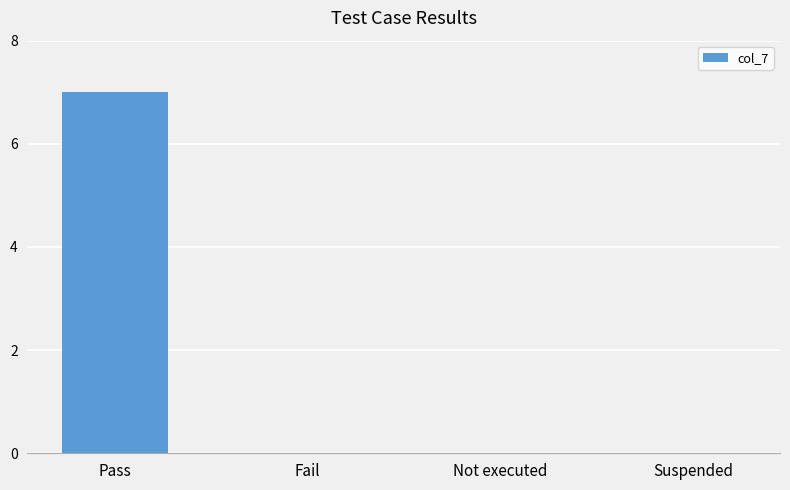

Which category has the highest value across all series?

Pass